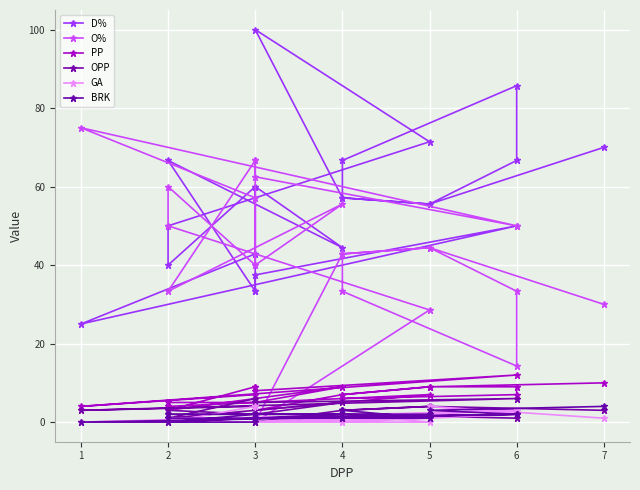

What is the greatest value displayed?

100.0